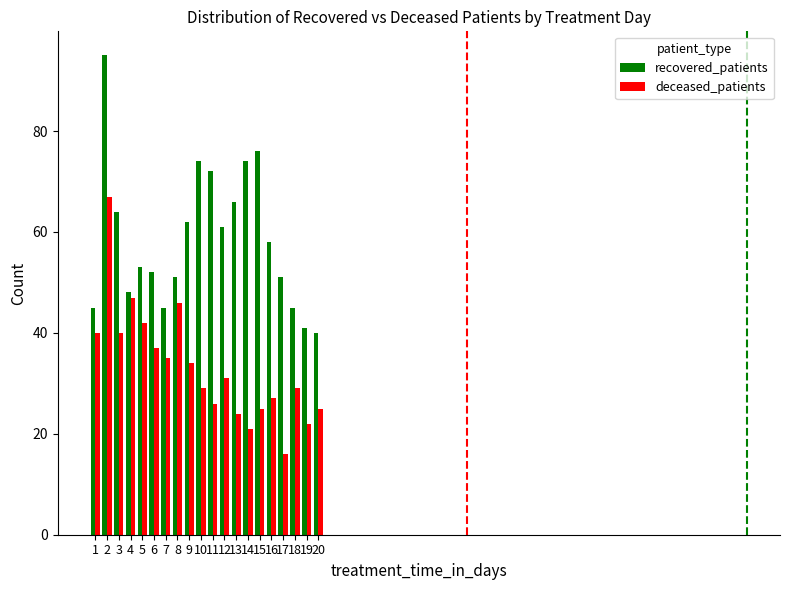

What is the average value of the deceased_patients series?

33